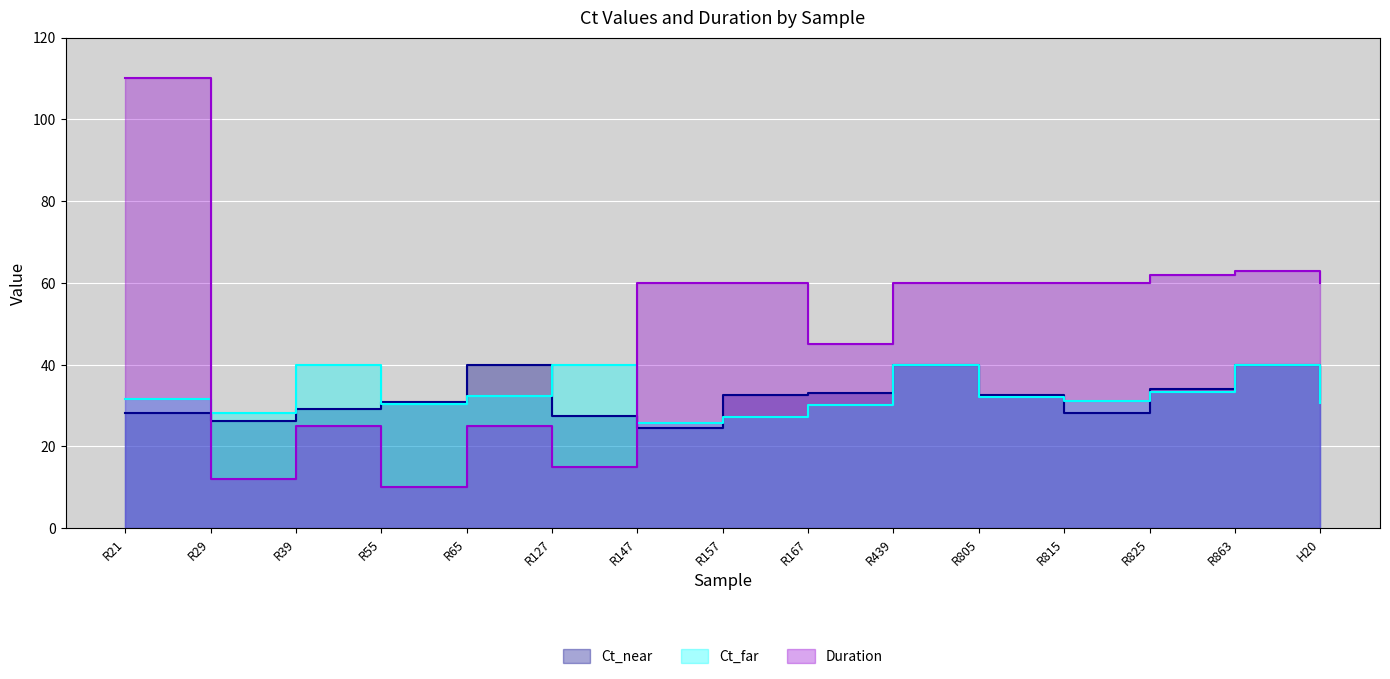

Which series has the largest total across all categories?

Duration